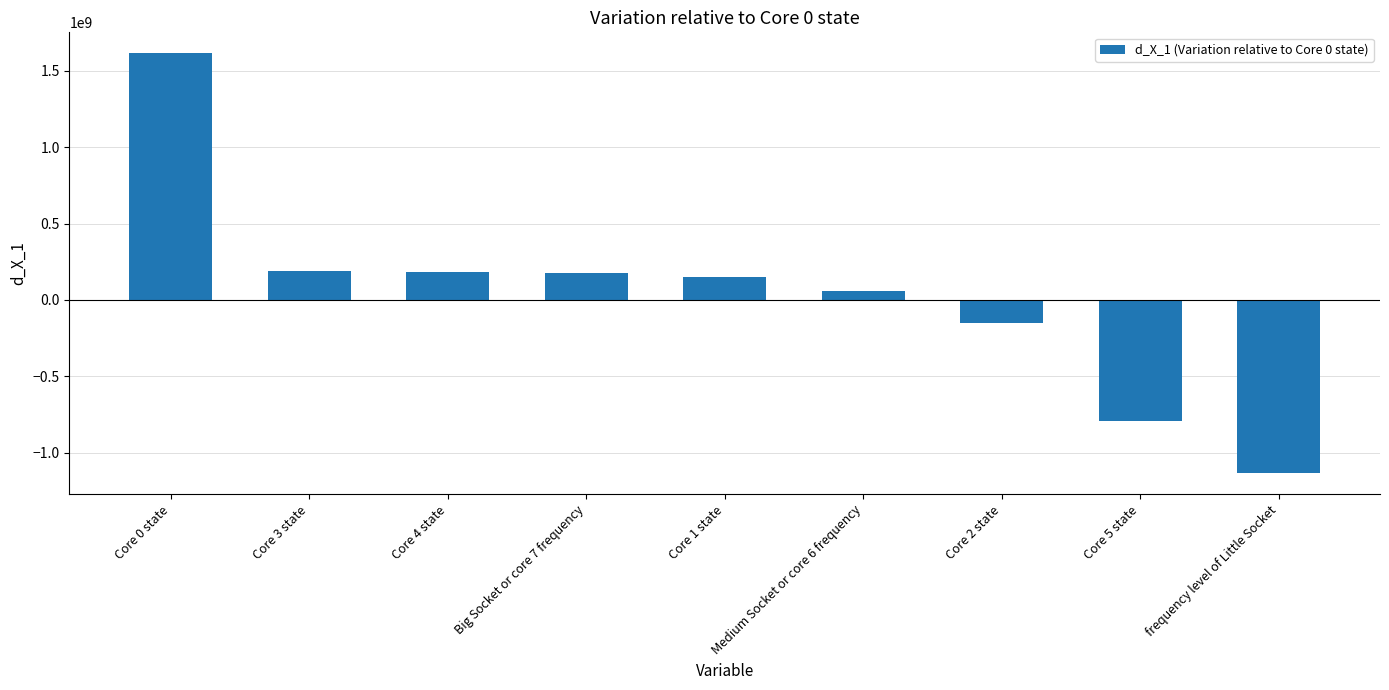

What is the minimum value shown in the chart?

-1133965416.9